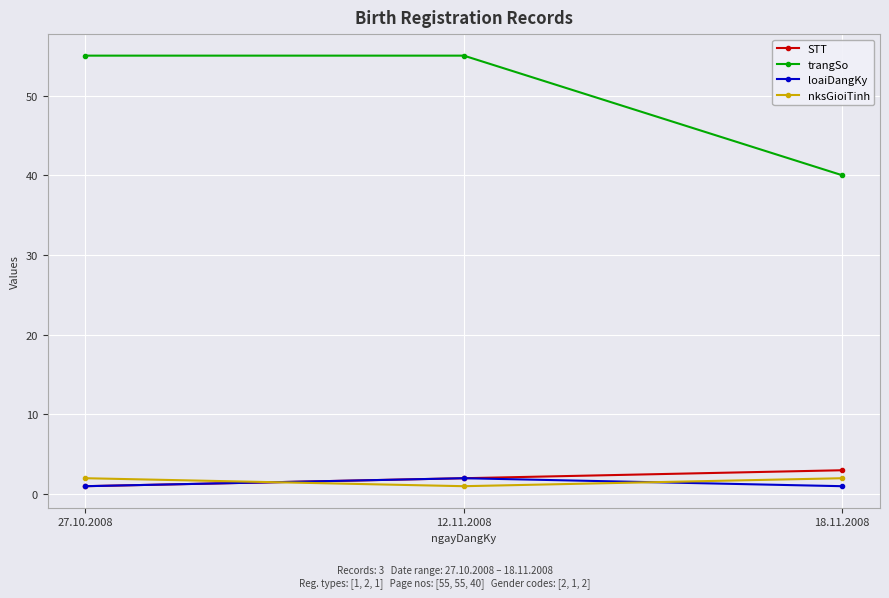

The trangSo series shows 95 at 27.10.2008. True or false?

False